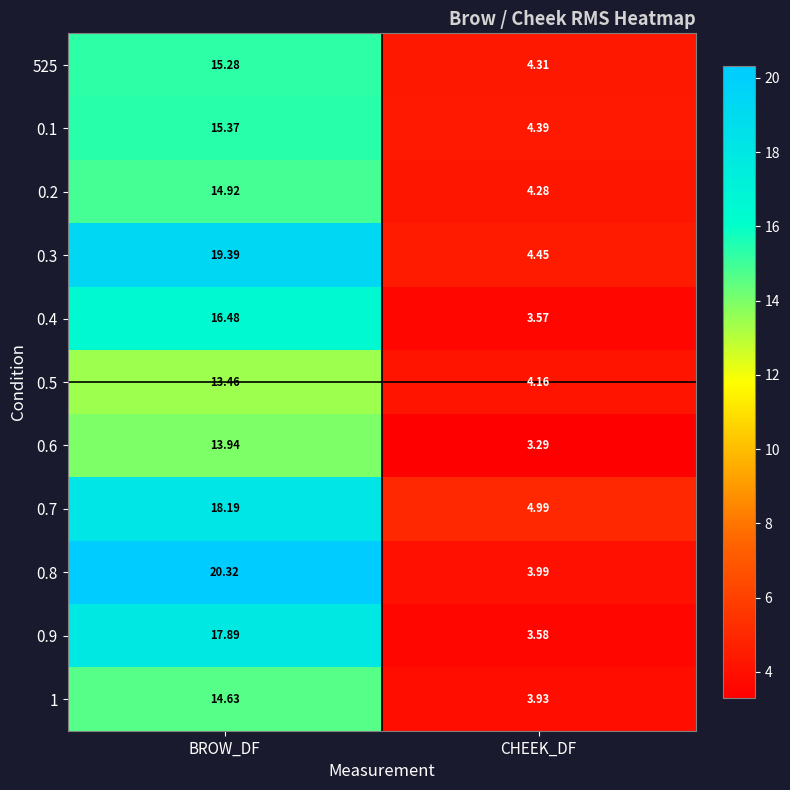

At how many categories does at least one series exceed 6?

1